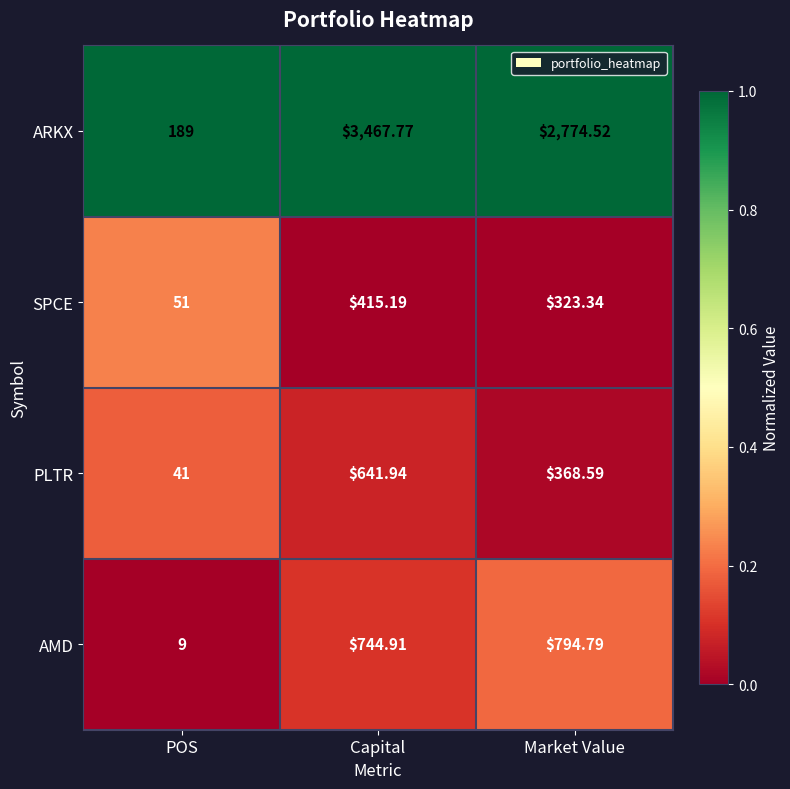

Which category has the highest value in the AMD series?

Market Value